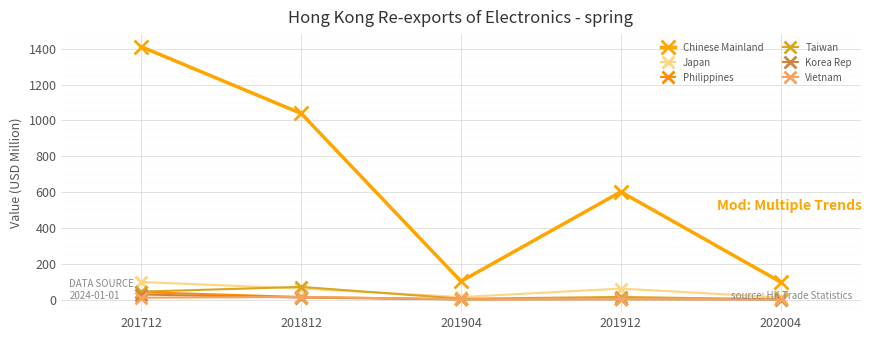

The value of Korea Rep at 201812 is 10.7. True or false?

True